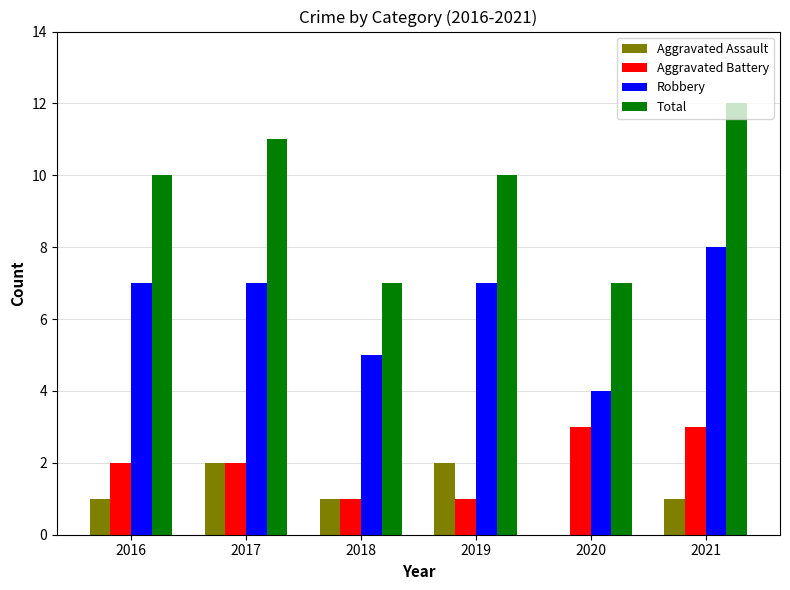

Is it true that Robbery equals 5 at 2018?

True